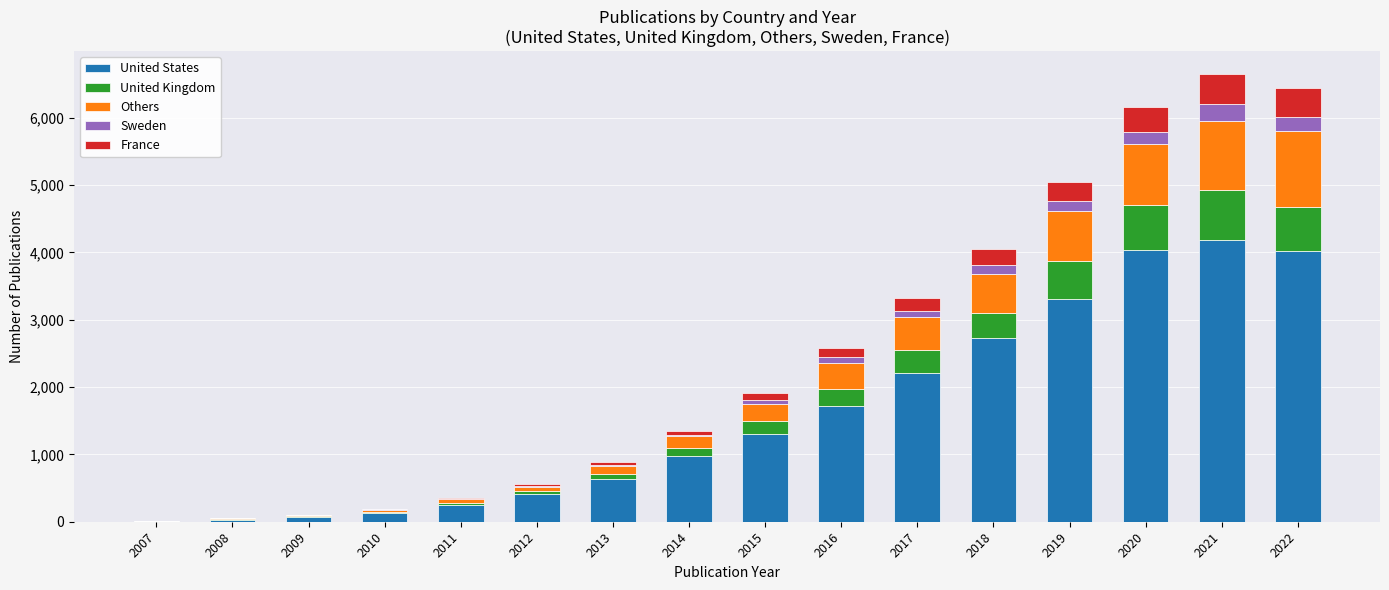

At which label does United States reach its peak?

2021